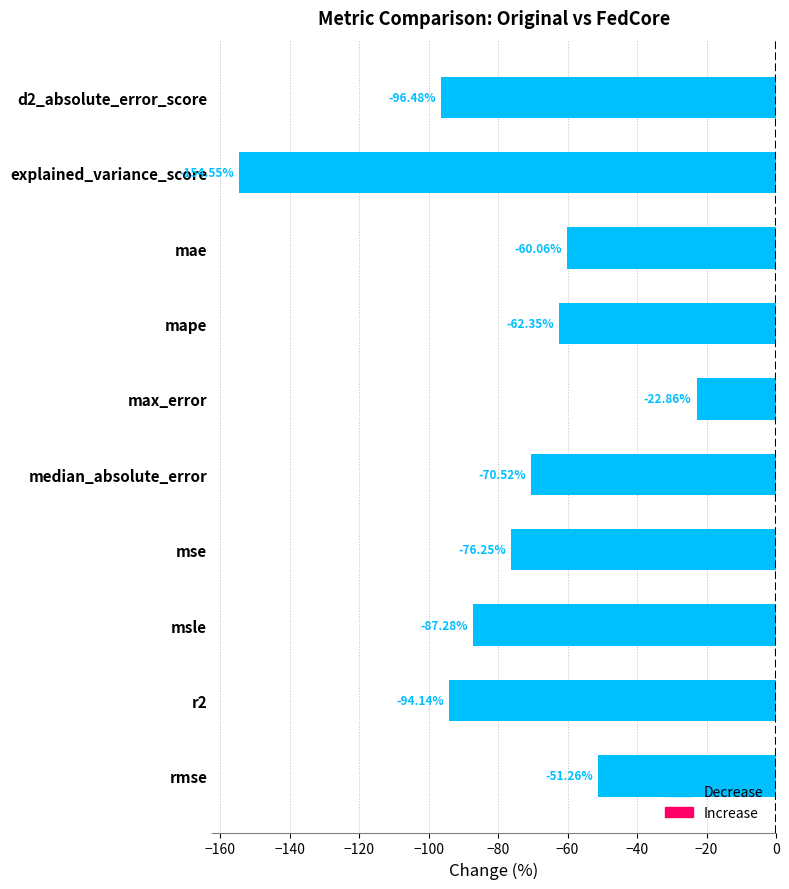

What is the change in value from r2 to rmse?

+42.9